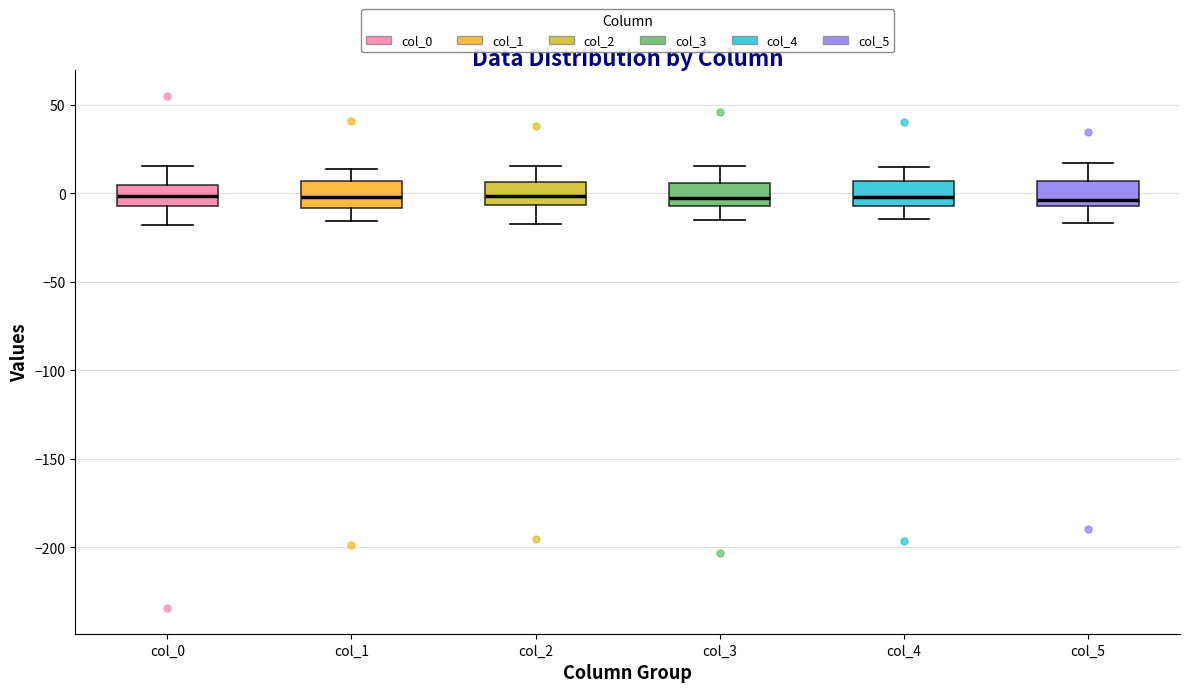

Reading left to right, transcribe this box plot: for each box, give where its median line is, the range the box spans, and where its two whiskers end, as read against the y-axis. The values are not printed on the chart, so give them approximately, as read against the axis.

col_0: median 0, box -5 to 5, whiskers -20 to 15
col_1: median 0, box -10 to 5, whiskers -15 to 15
col_2: median 0, box -5 to 5, whiskers -20 to 15
col_3: median -5 (inside the box), box -5 to 5, whiskers -15 to 15
col_4: median 0, box -5 to 5, whiskers -15 to 15
col_5: median -5 (just above the box's lower edge), box -5 to 5, whiskers -15 to 15